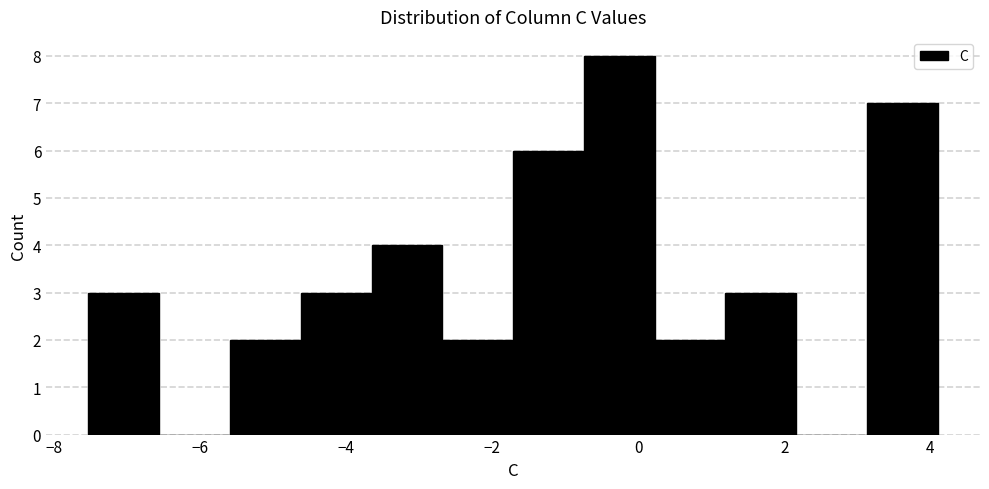

Which range on the x-axis has the tallest bar?

-0.8 to 0.2